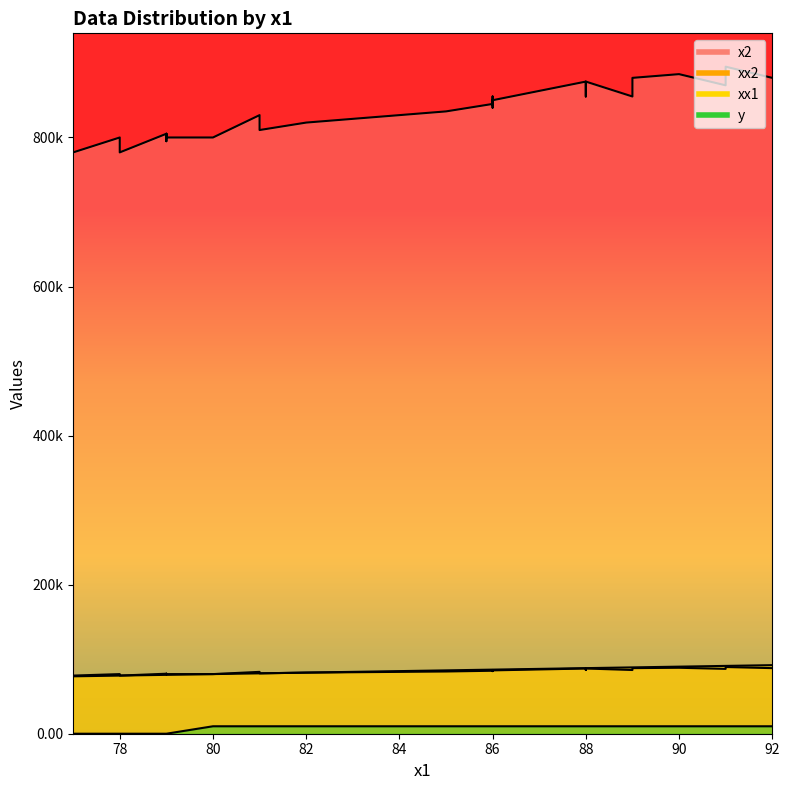

True or false: xx2 and x2 intersect in this chart.

False